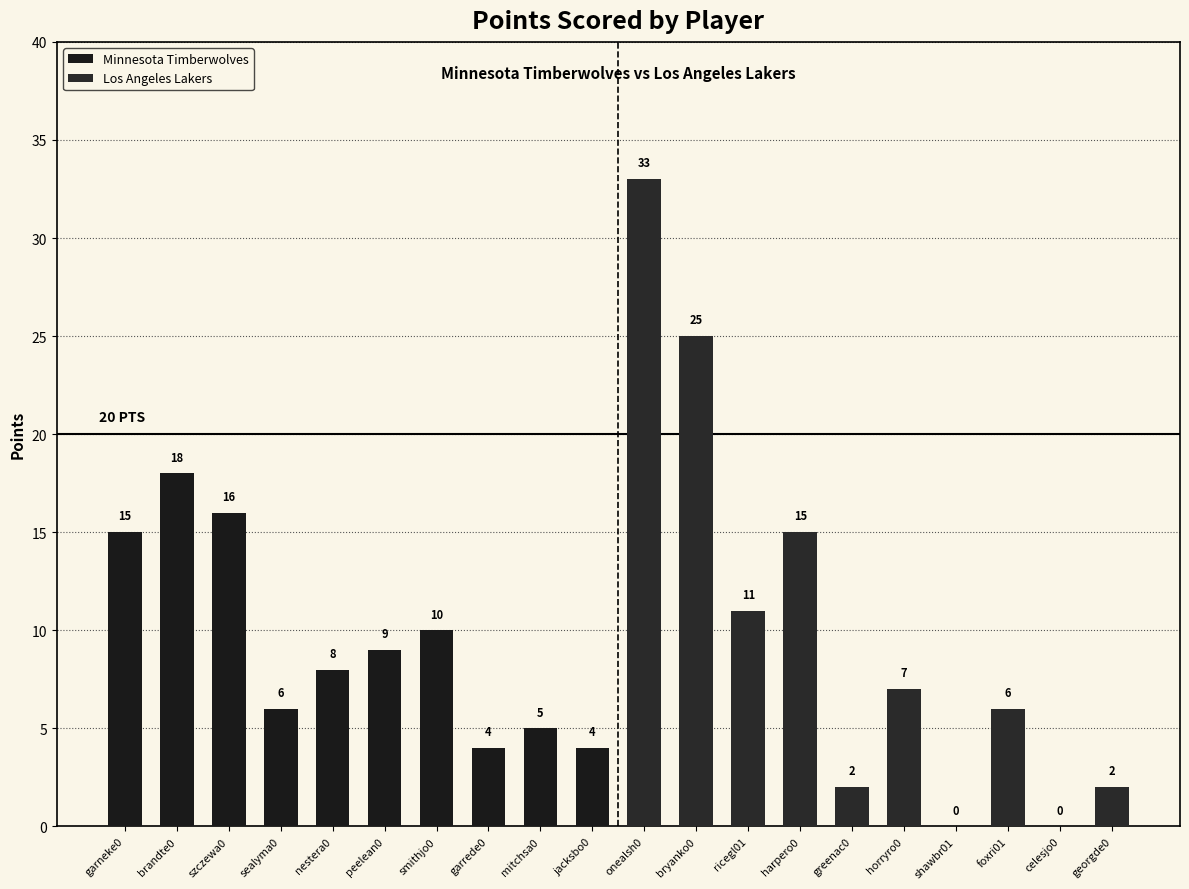

How many values in the Los Angeles Lakers series exceed 7?

4